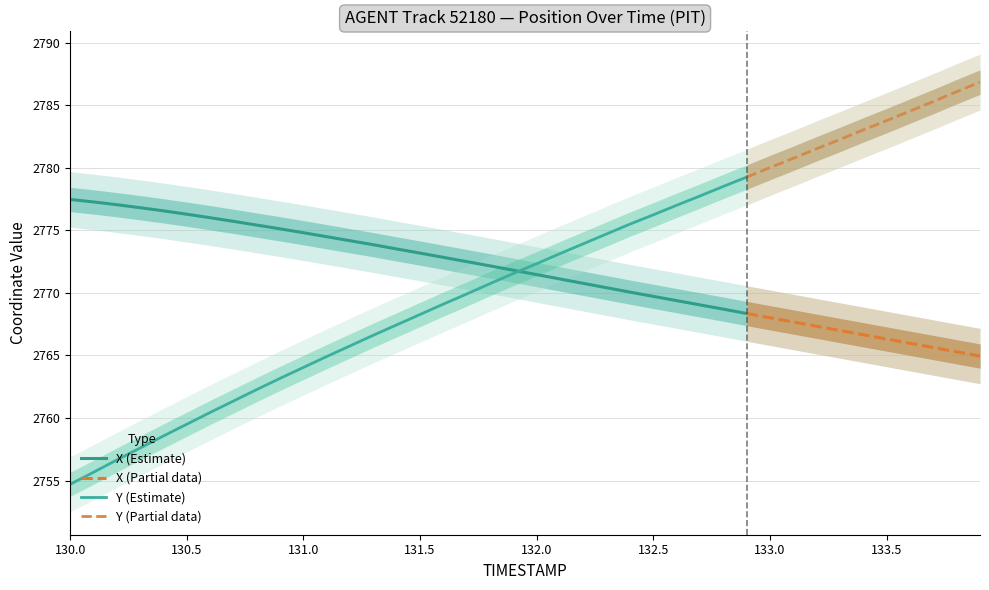

What position from the right is 133.8?

2